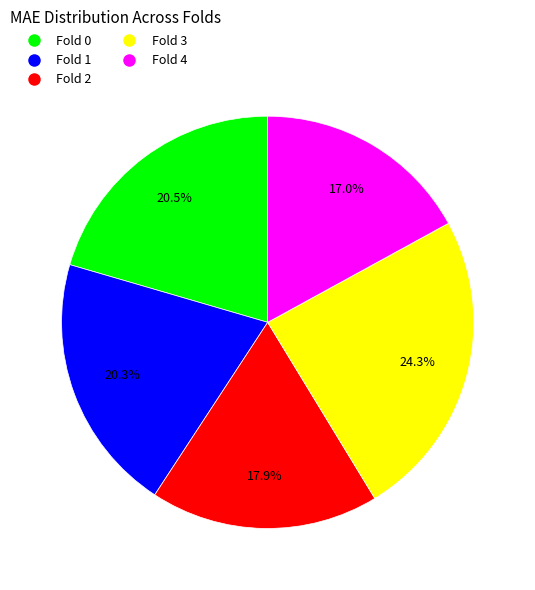

Between Fold 1 and Fold 4, which is larger?

Fold 1